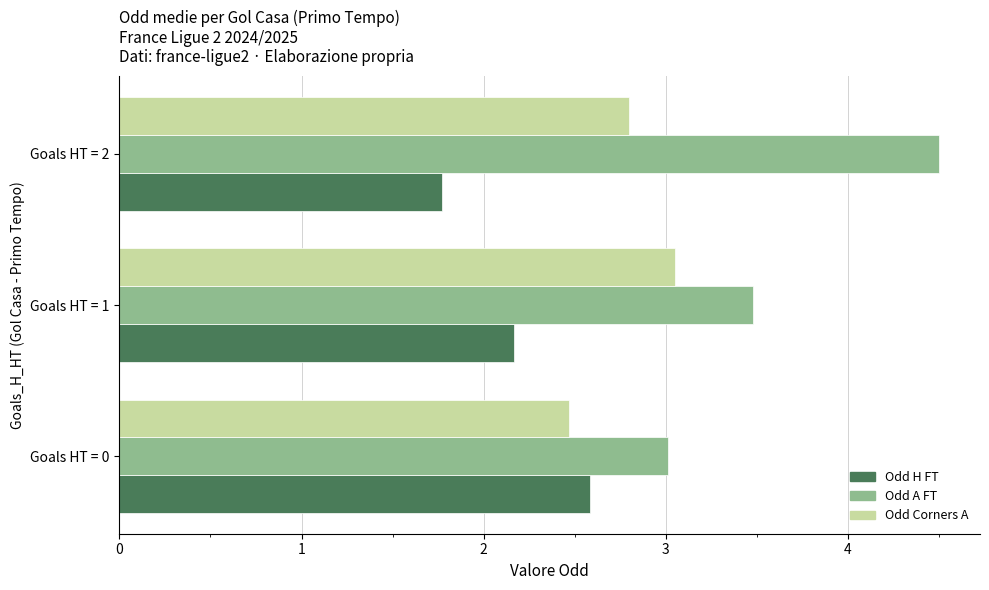

True or false: Odd Corners A has a value of 1.6 at Goals HT = 1.

False